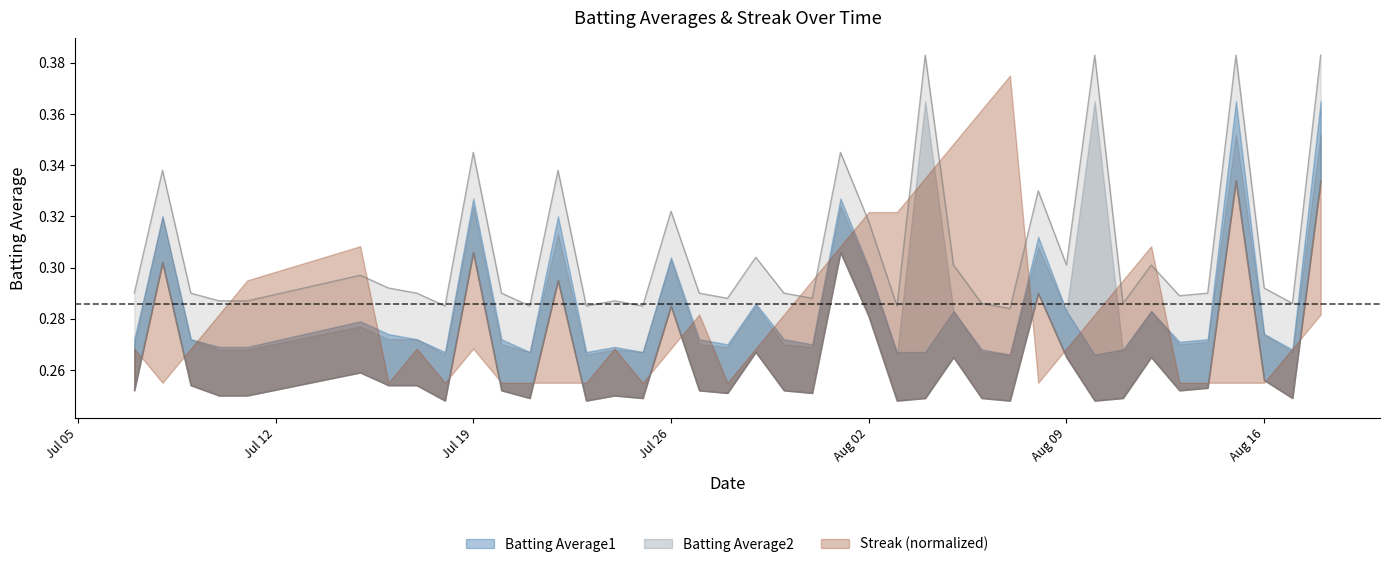

Rank the categories by Batting Average2 value from highest to lowest.

2010-08-04, 2010-08-10, 2010-08-15, 2010-08-18, 2010-07-19, 2010-08-01, 2010-07-08, 2010-07-22, 2010-08-08, 2010-07-26, 2010-08-02, 2010-07-29, 2010-08-05, 2010-08-09, 2010-08-12, 2010-07-15, 2010-07-16, 2010-08-16, 2010-07-07, 2010-07-09, 2010-07-17, 2010-07-20, 2010-07-27, 2010-07-30, 2010-08-14, 2010-08-13, 2010-07-28, 2010-07-31, 2010-07-10, 2010-07-11, 2010-07-24, 2010-08-06, 2010-08-11, 2010-08-17, 2010-07-18, 2010-07-21, 2010-07-23, 2010-07-25, 2010-08-03, 2010-08-07